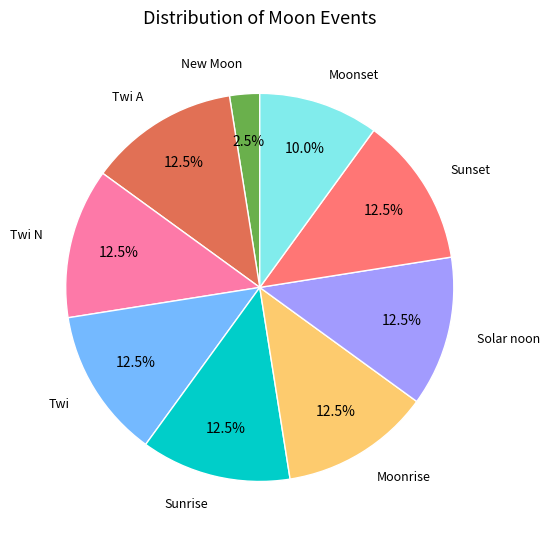

Is there a majority slice in this chart?

No